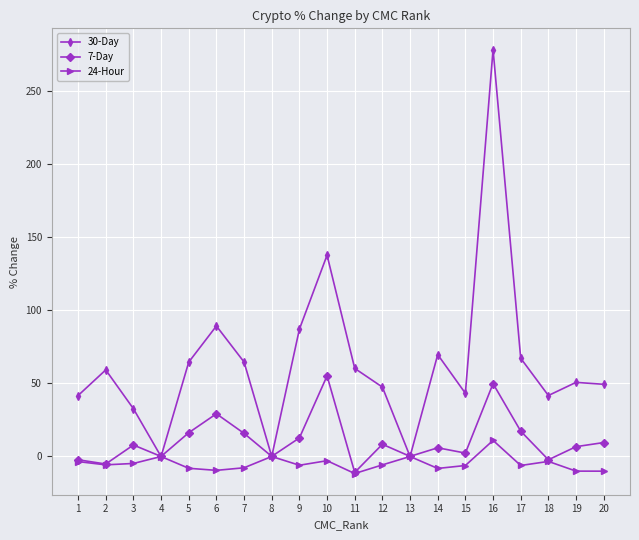

Where does the 30-Day series first go above 59?

2